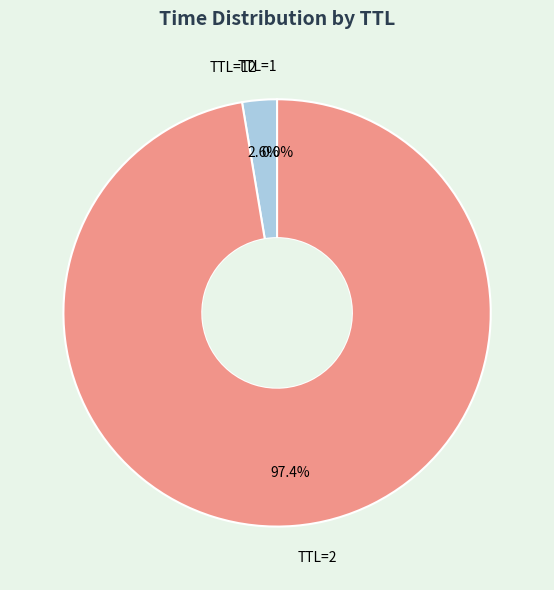

Which category has the biggest portion of the pie?

TTL=2